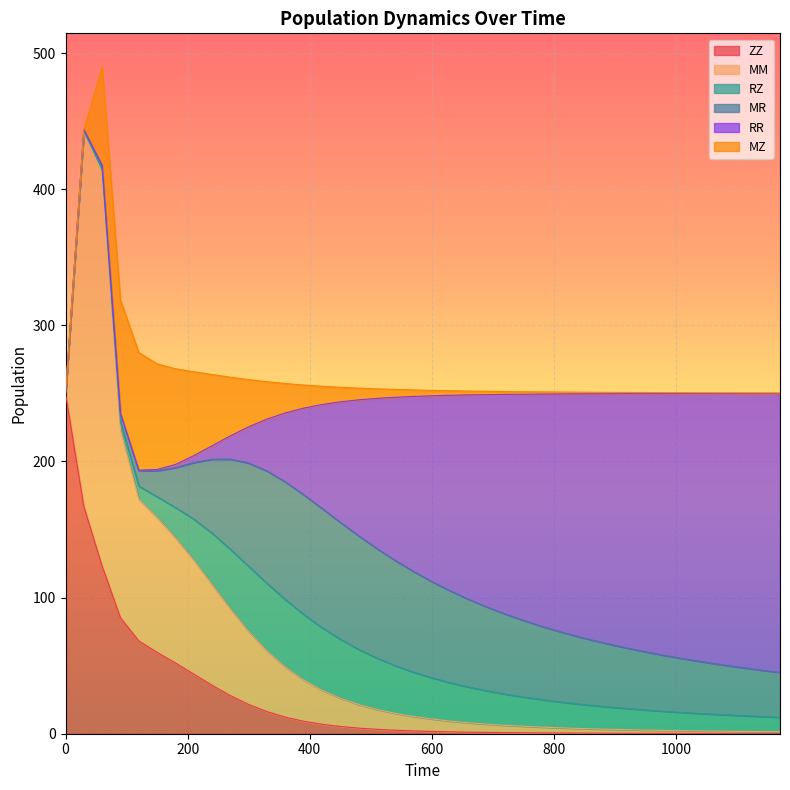

What is the sum of the ZZ values at 360 and 570?

14.2